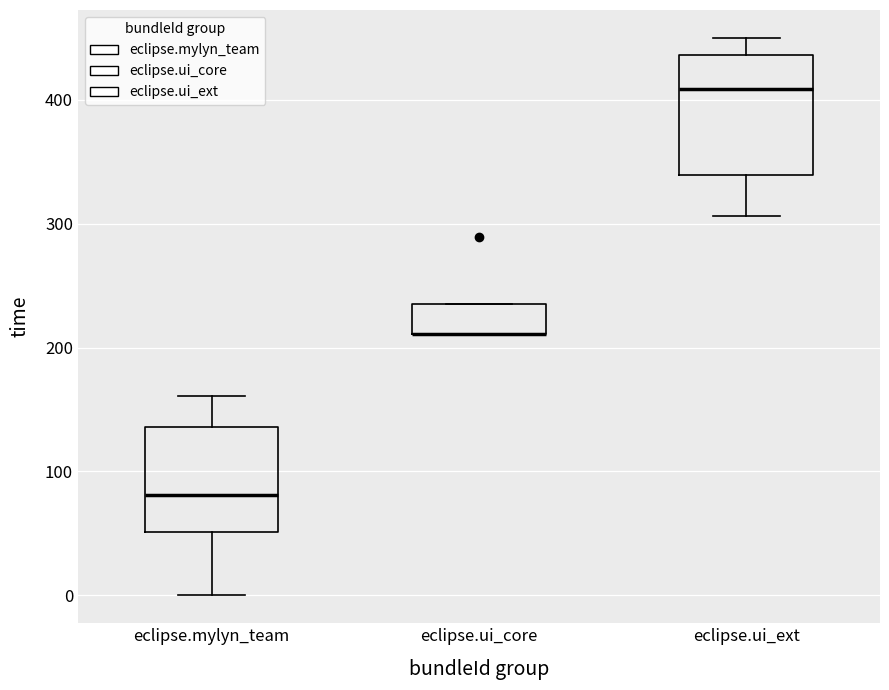

Where is the lower edge of the box for eclipse.ui_core on the y-axis? The values are not printed on the chart, so give them approximately, as read against the axis.

210